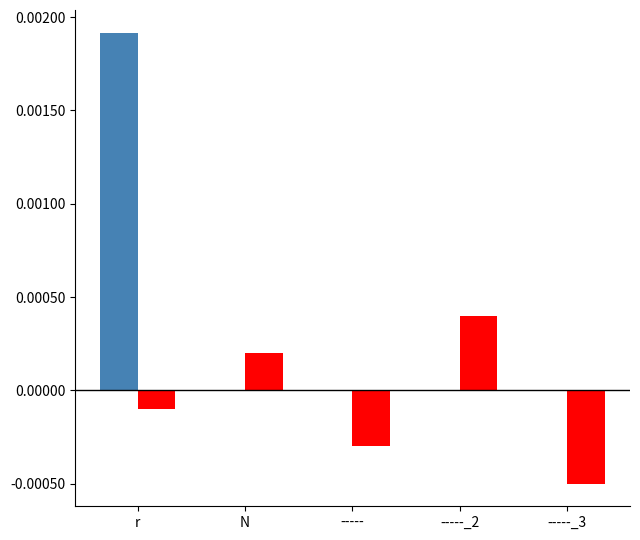

At which category is the sum across all series the highest?

r